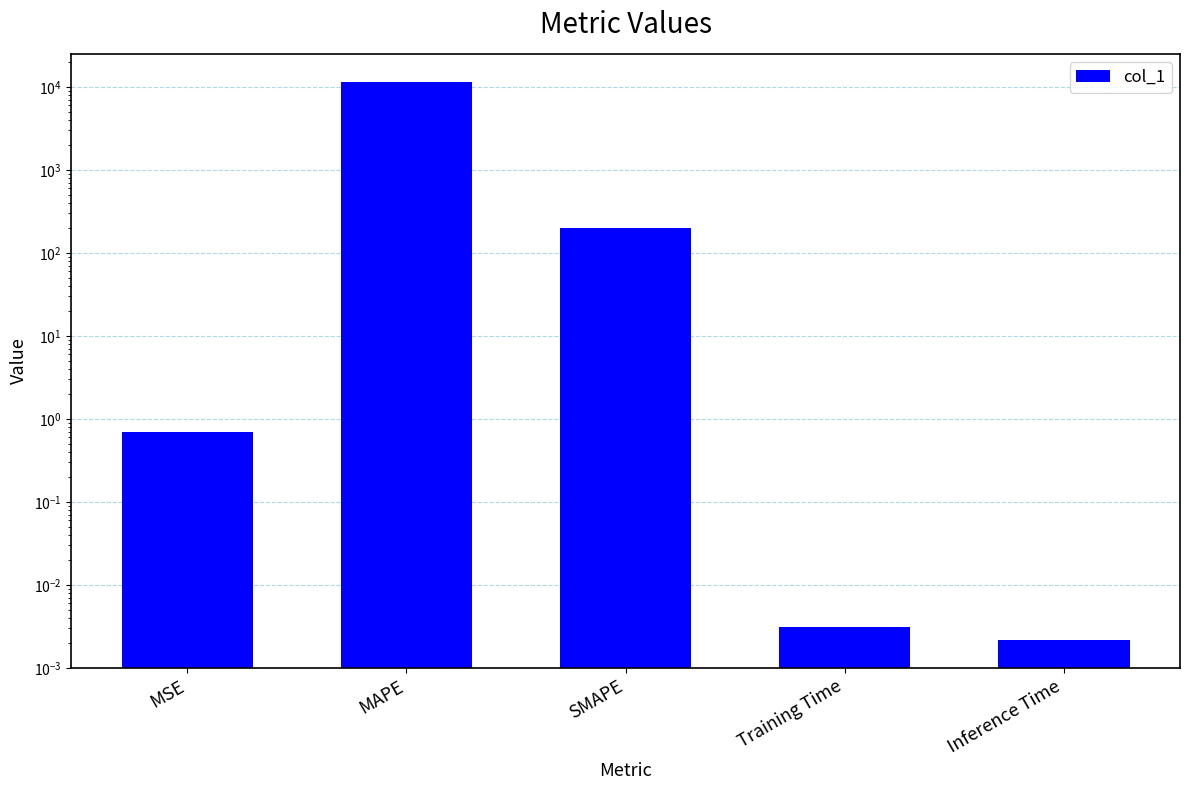

What is the sum of the values at SMAPE and MSE?

200.7